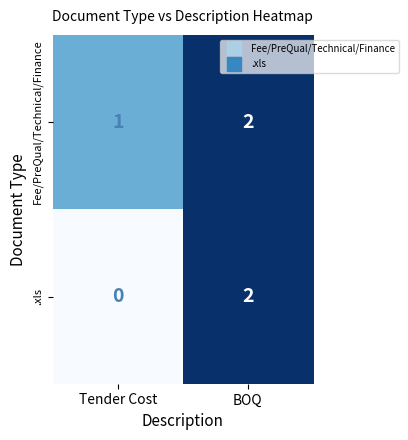

Where is Fee/PreQual/Technical/Finance nearest to the value 1?

Tender Cost